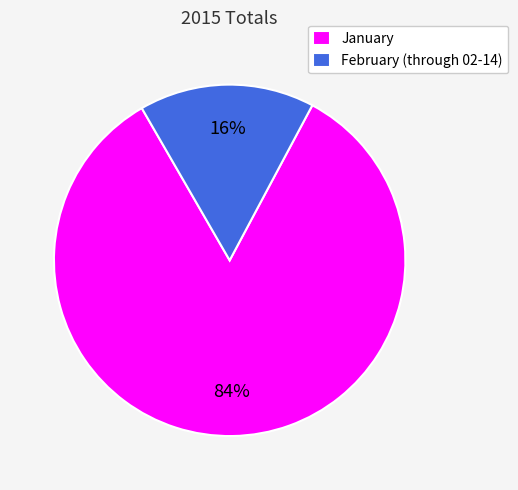

How many slices are in this pie chart?

2